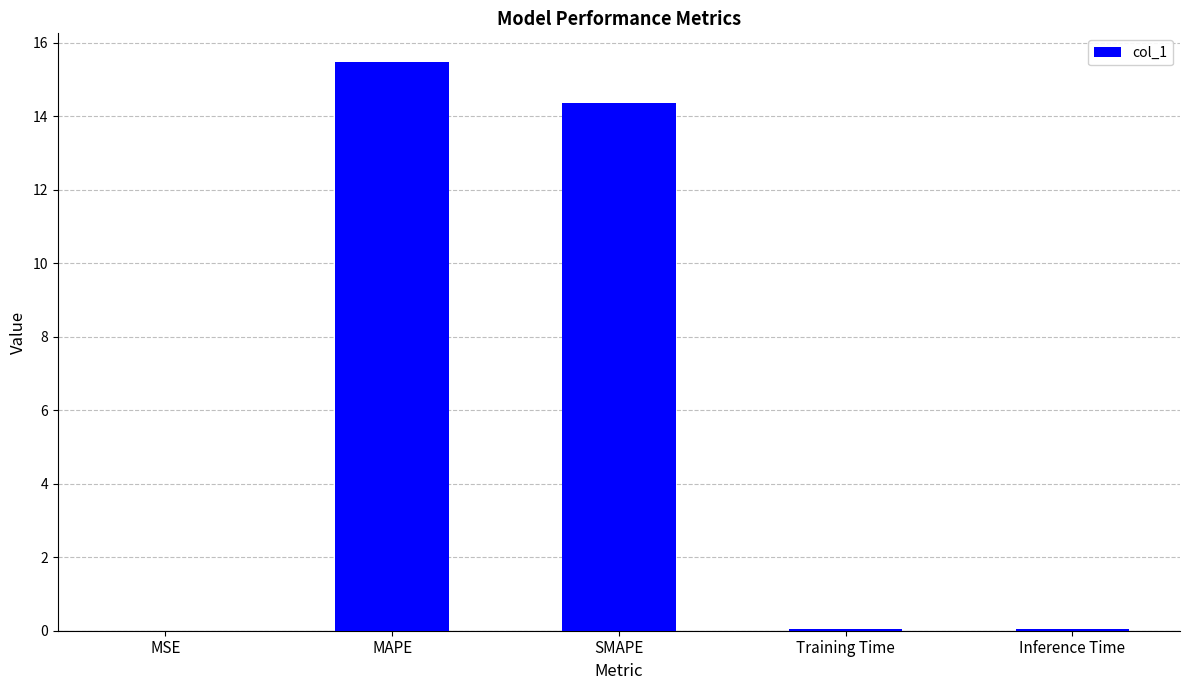

What is the sum of all values?

29.9